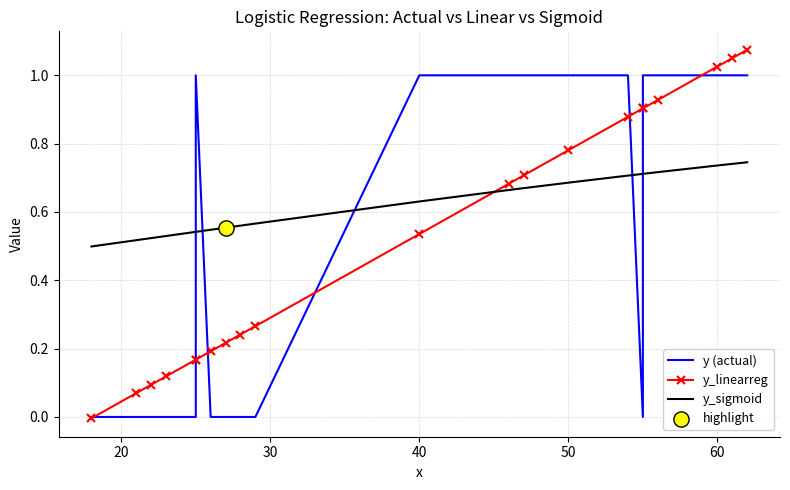

Is the value of y_linearreg at 19 greater than the value of y (actual) at 19?

Yes